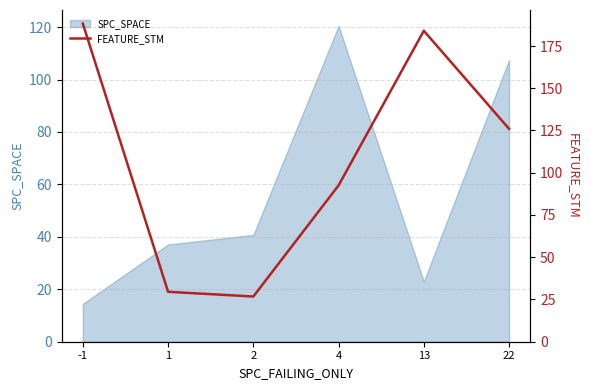

What is the difference between the maximum and minimum values?

161.5